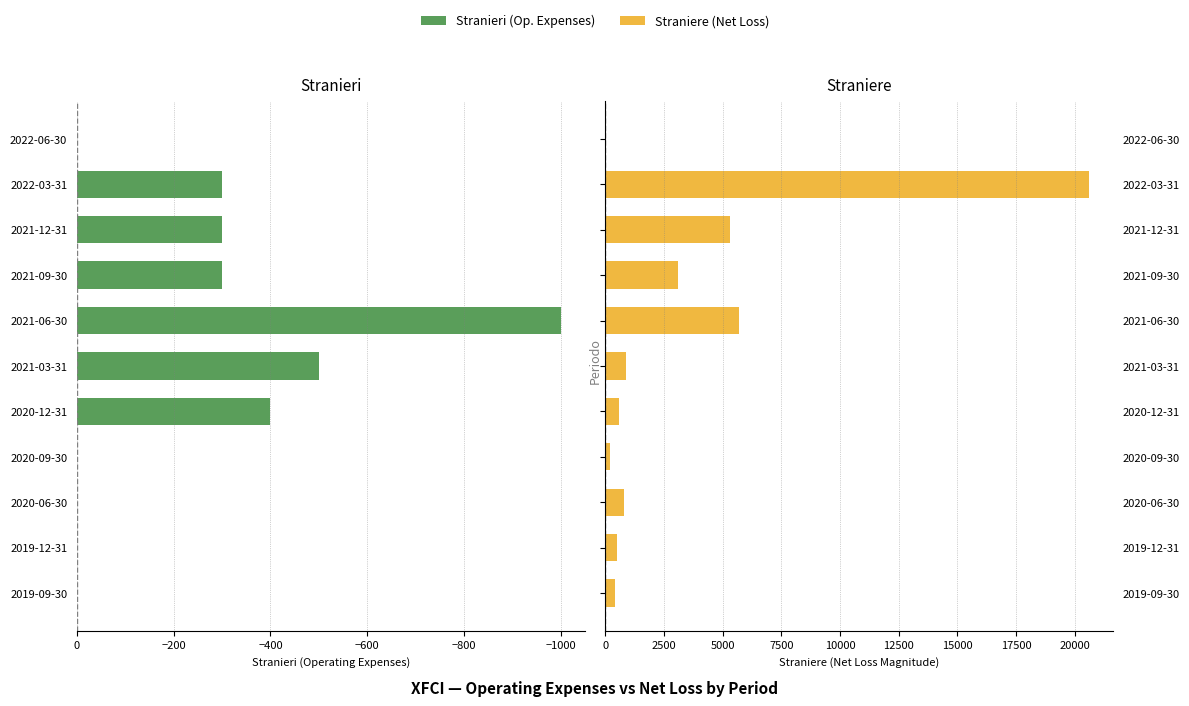

At 2019-12-31, list the series in order from smallest to largest.

Stranieri, Straniere